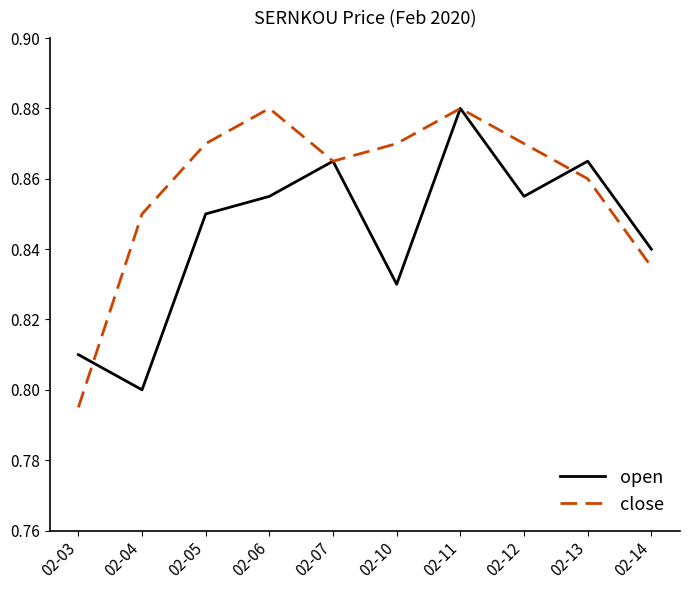

What is the total value across all series at 02-10?

1.7